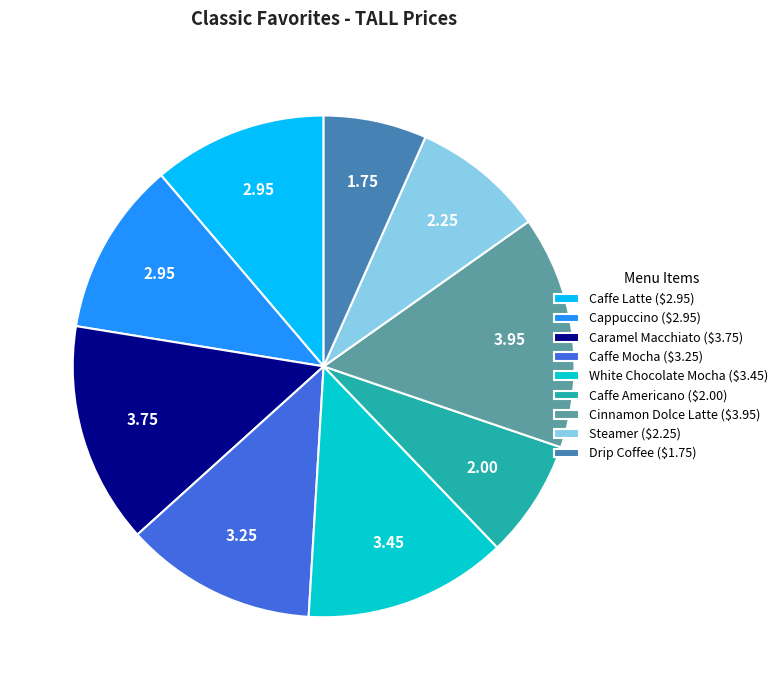

Combined, do Caffe Mocha and Cinnamon Dolce Latte account for over 50%?

No